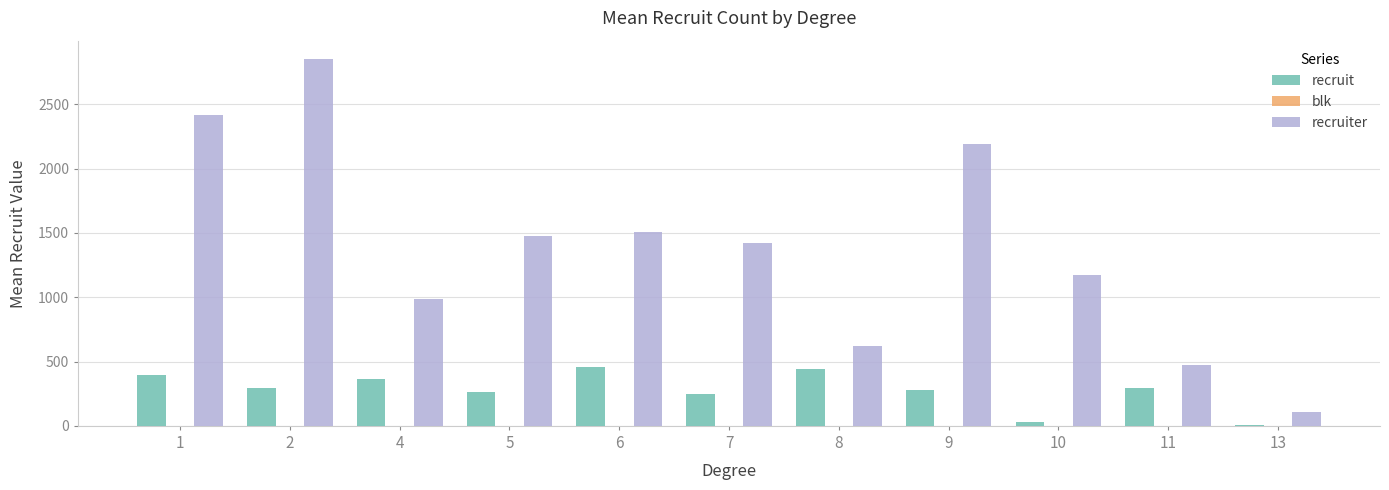

Which series has the largest total across all categories?

recruiter